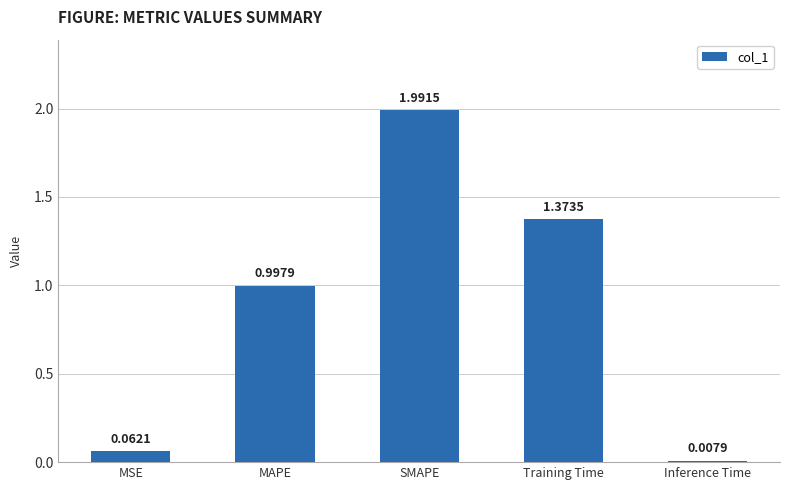

List the labels in order of value, smallest first.

Inference Time, MSE, MAPE, Training Time, SMAPE